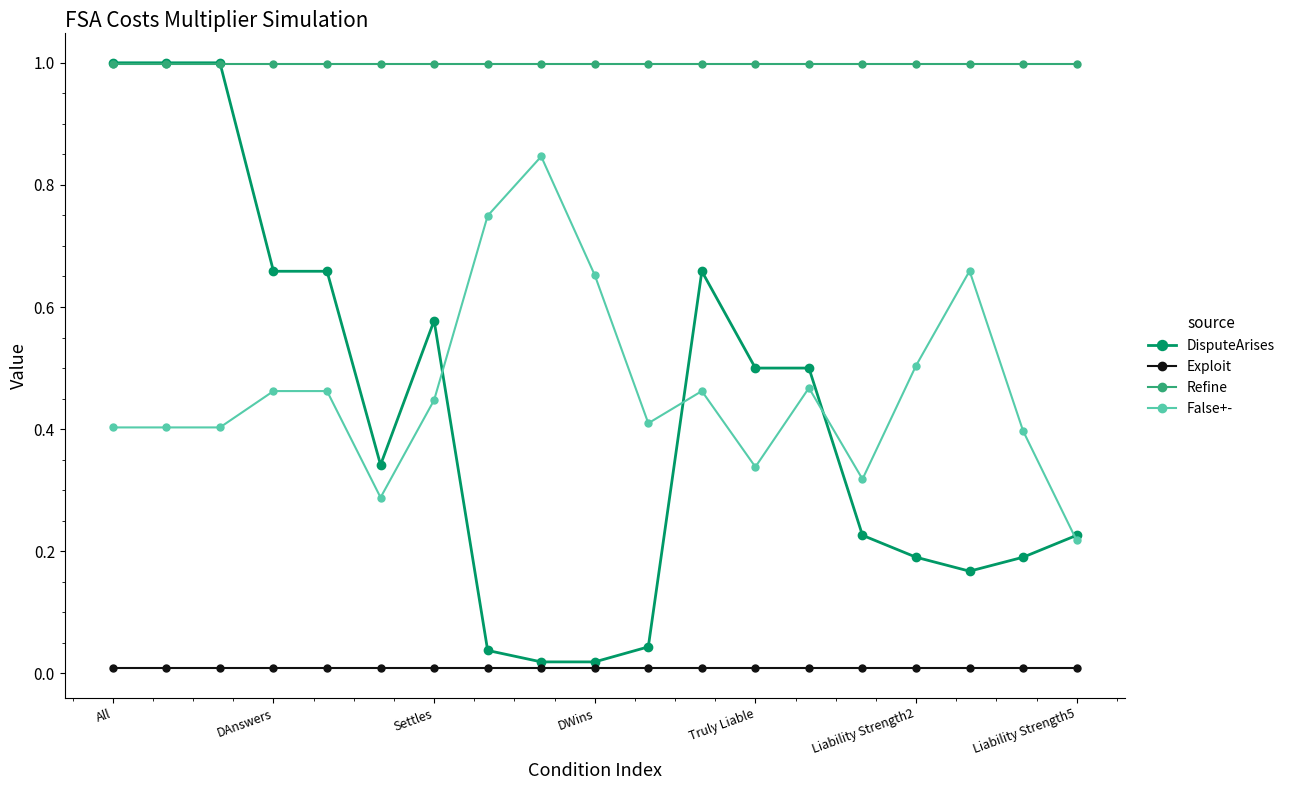

Which series has the widest spread of values?

DisputeArises